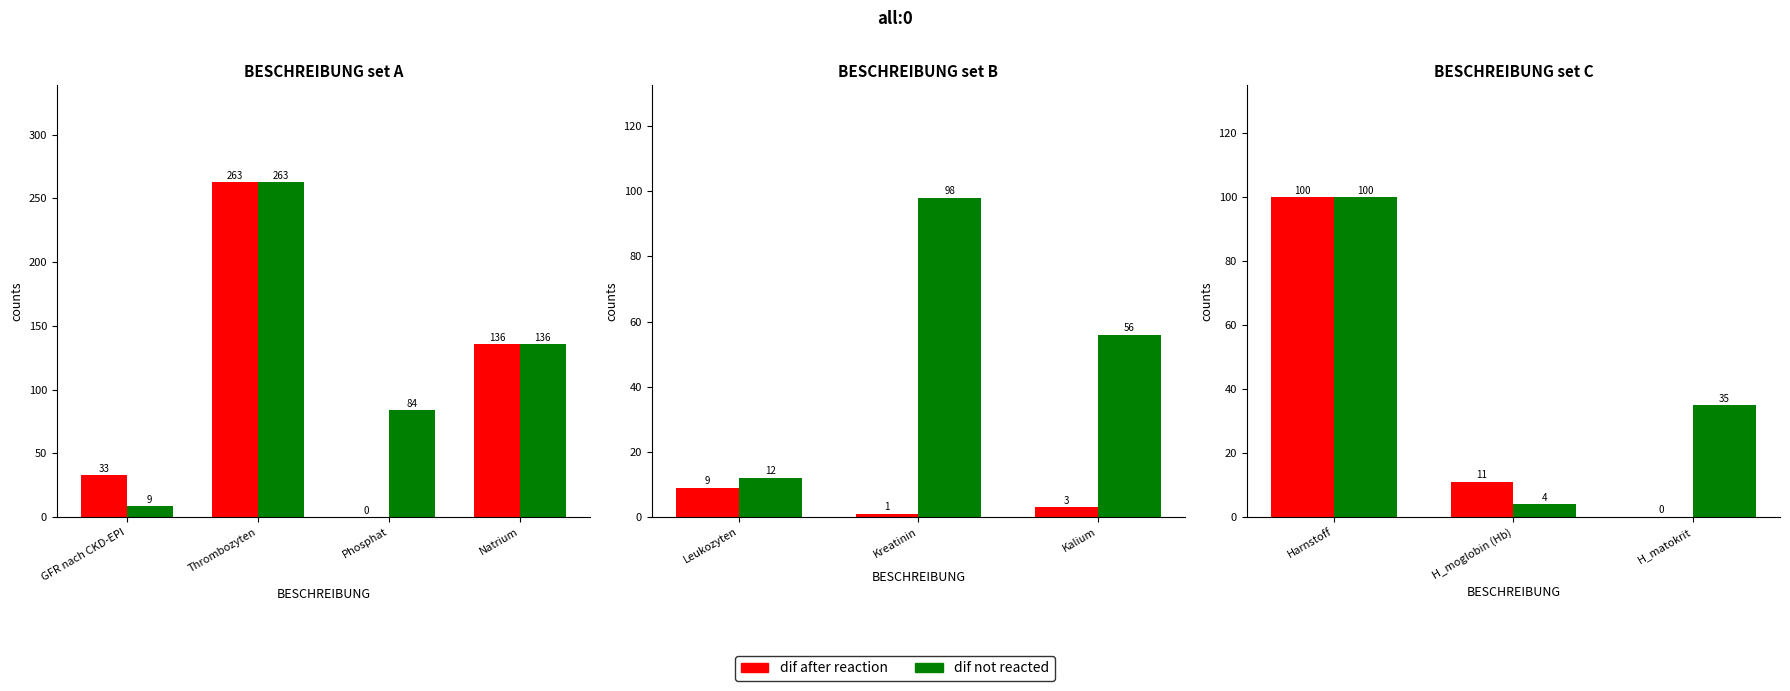

How many bars are there in each group?

2